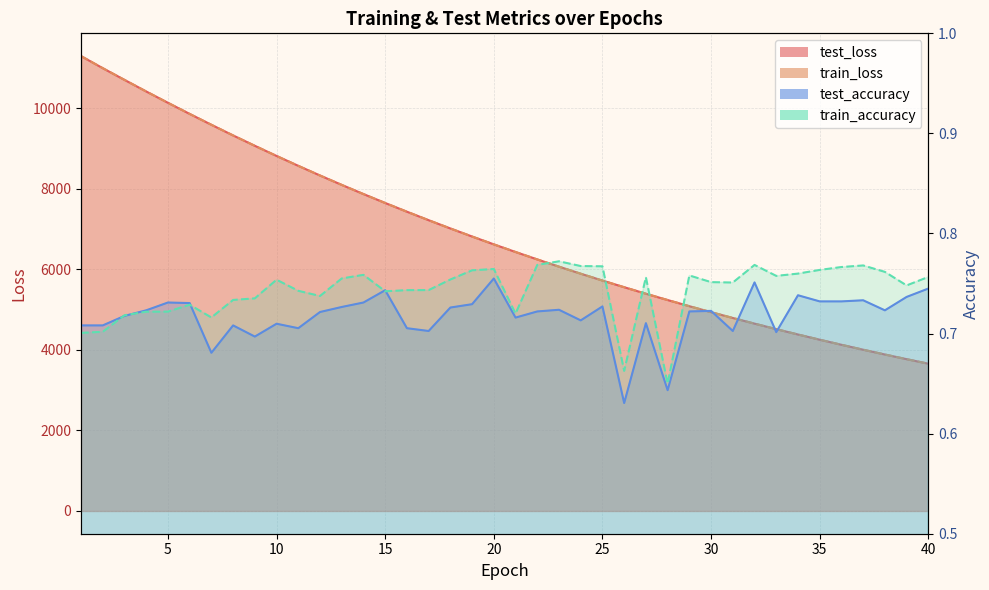

At which category does the chart reach its peak across all series?

1